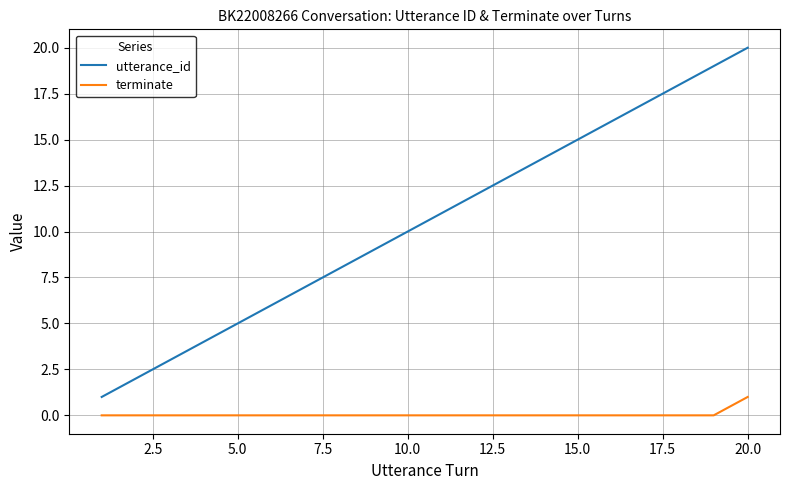

Rank the series by their maximum value, from lowest to highest.

terminate, utterance_id